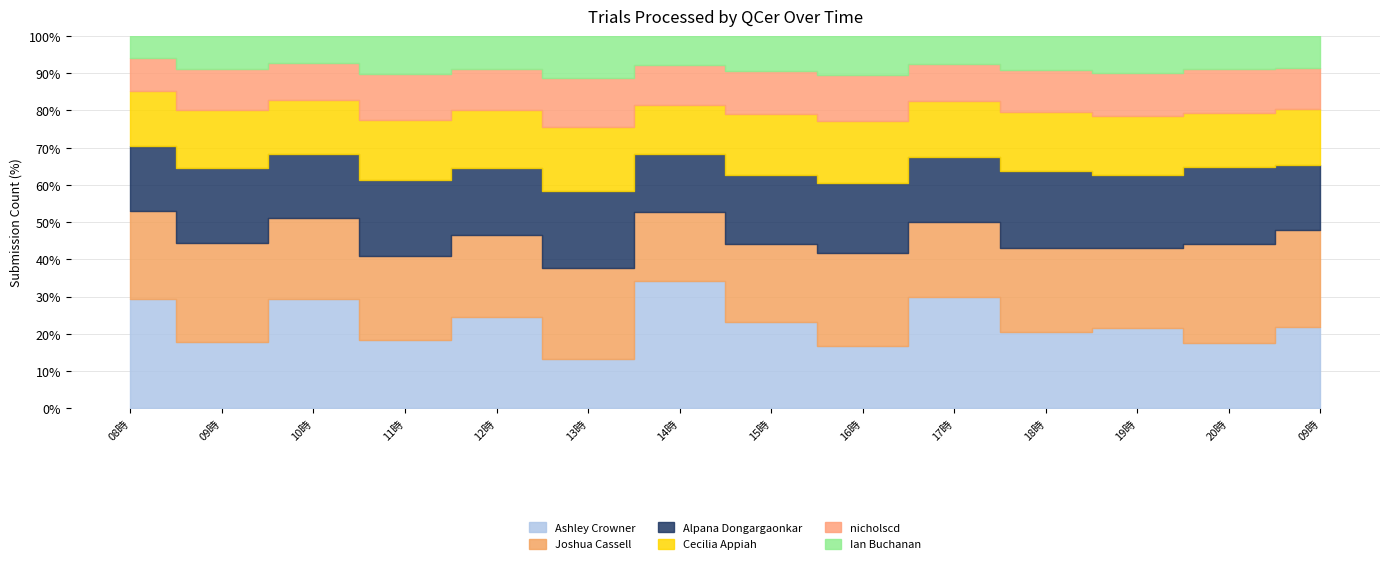

At which label does Ashley Crowner reach its peak?

2018-06-18 14